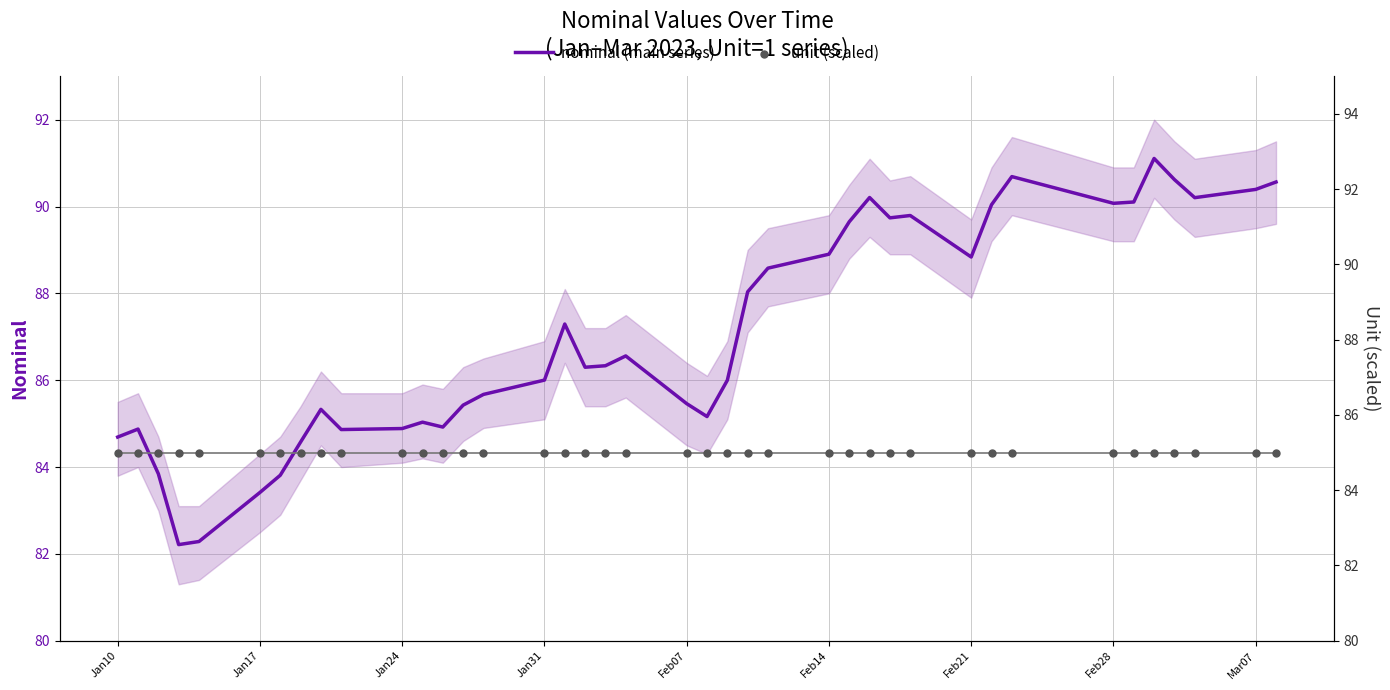

What are all the series names shown in the legend?

nominal (main series), unit (scaled)